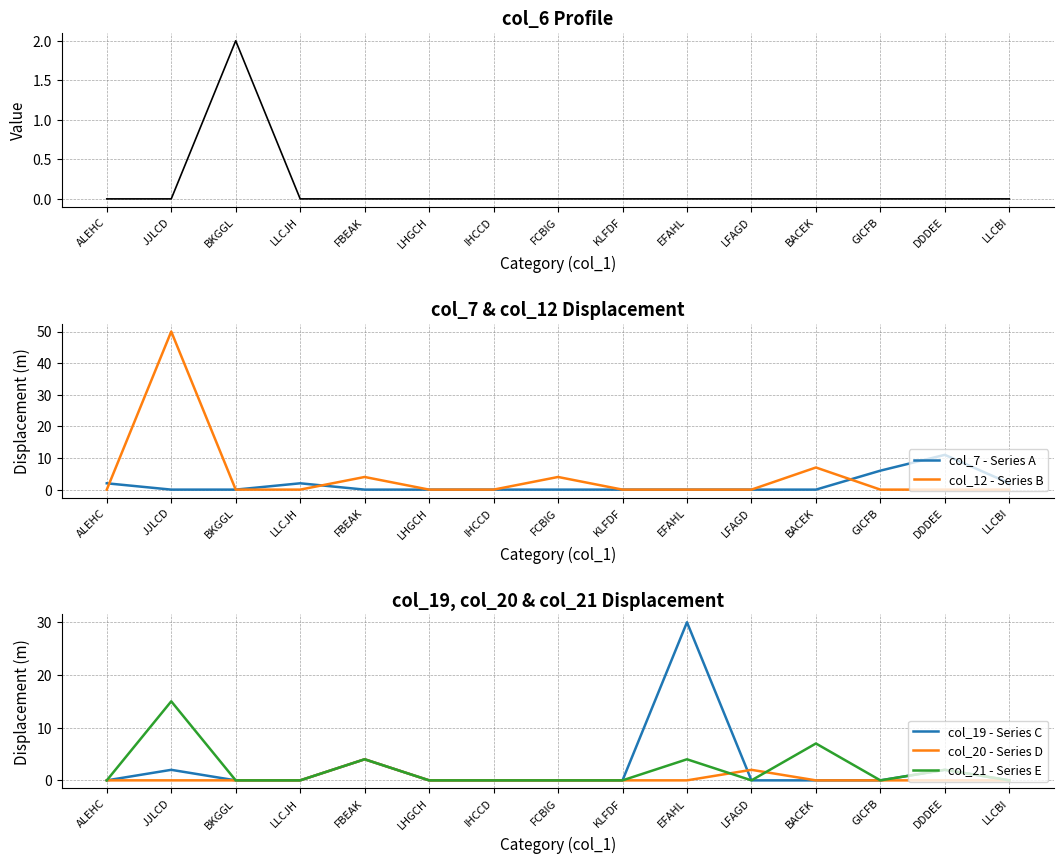

What position from the left is EFAHL?

10